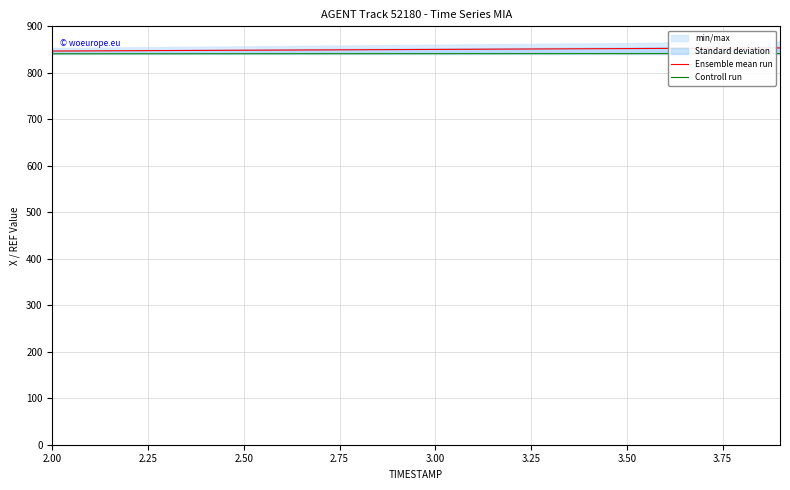

Where does the Controll run series first go above 841?

3.50